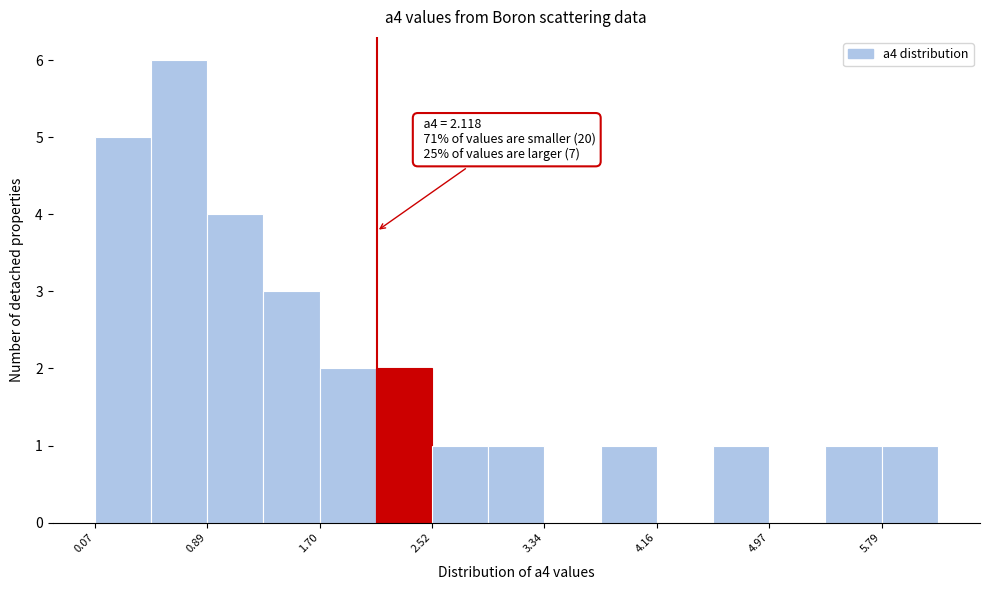

Which range on the x-axis has the tallest bar?

0.5 to 0.9